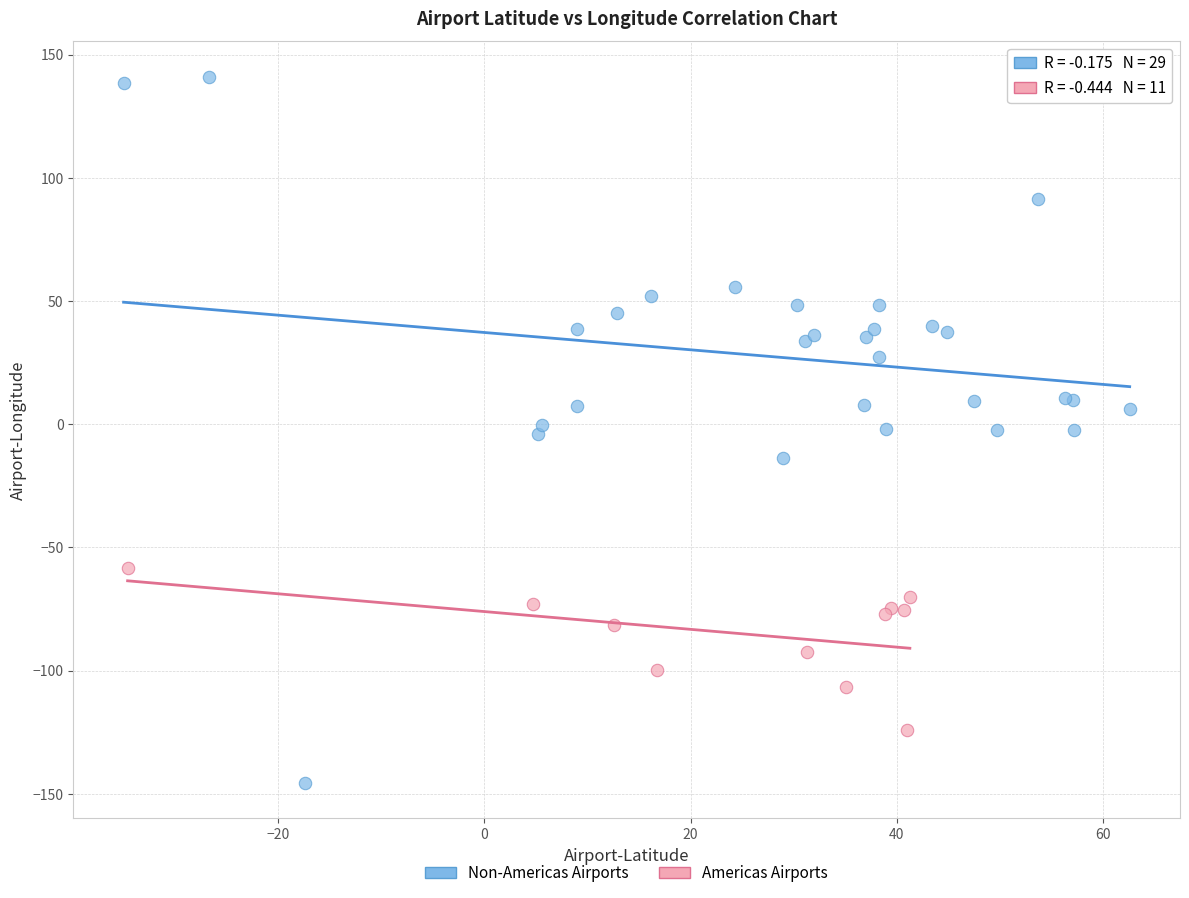

Which series has the widest spread of Y values?

Non-Americas Airports